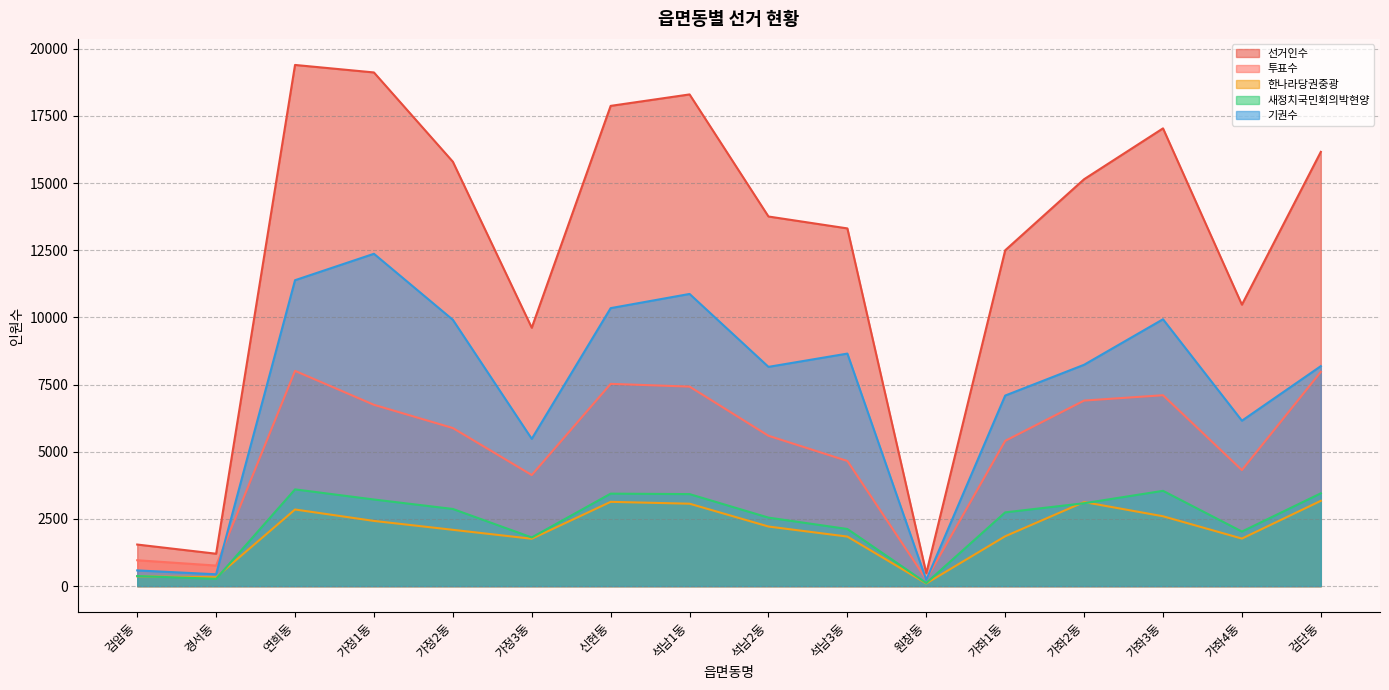

What is the minimum value shown in the chart?

101